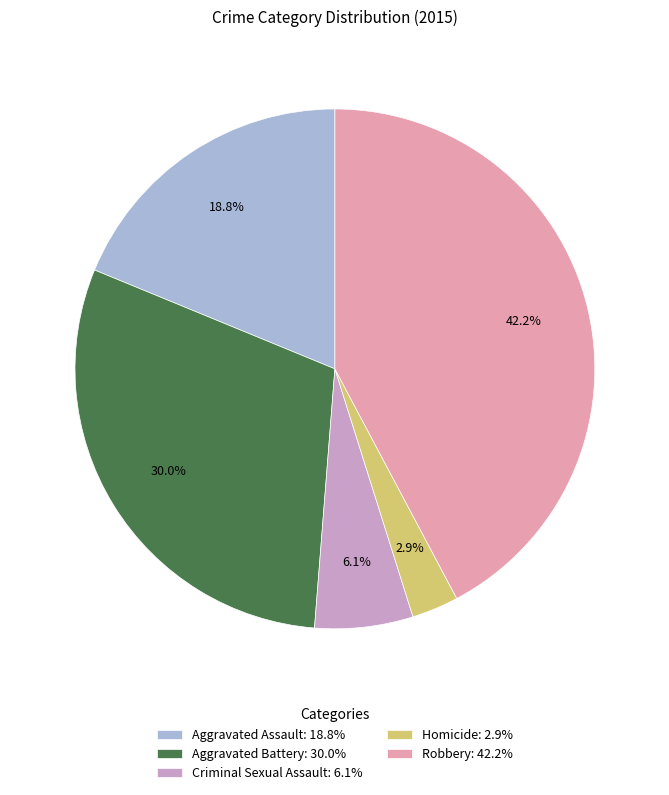

Is there any slice that represents more than half of the pie?

No